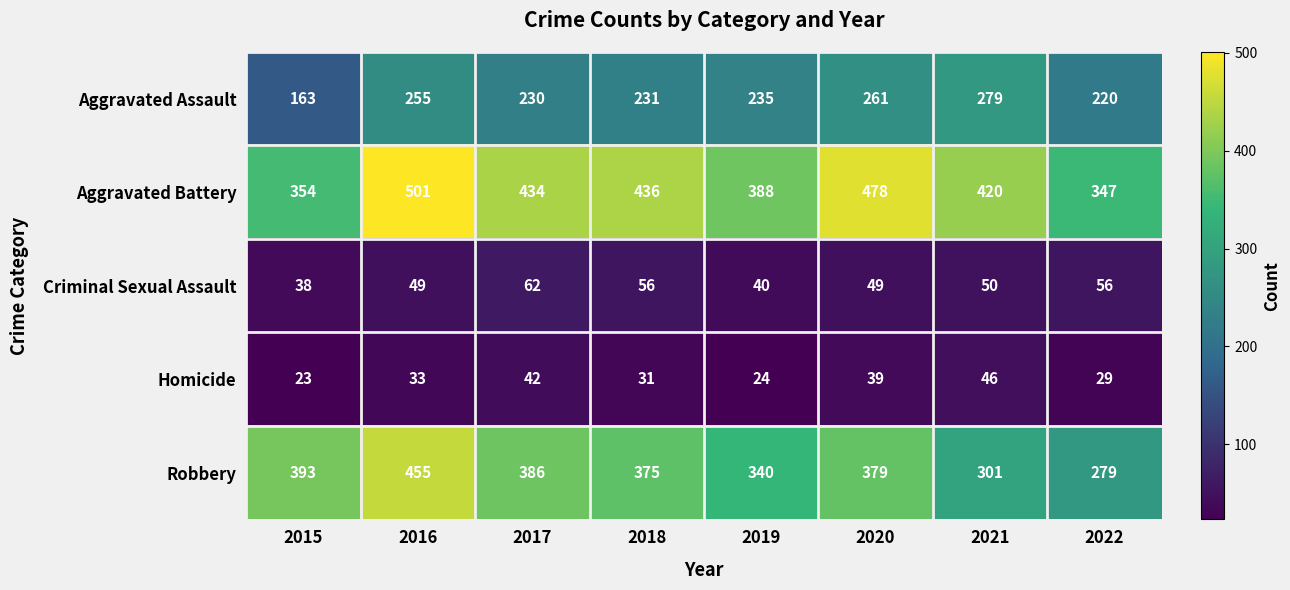

Which series changed the most between 2017 and 2021?

Robbery